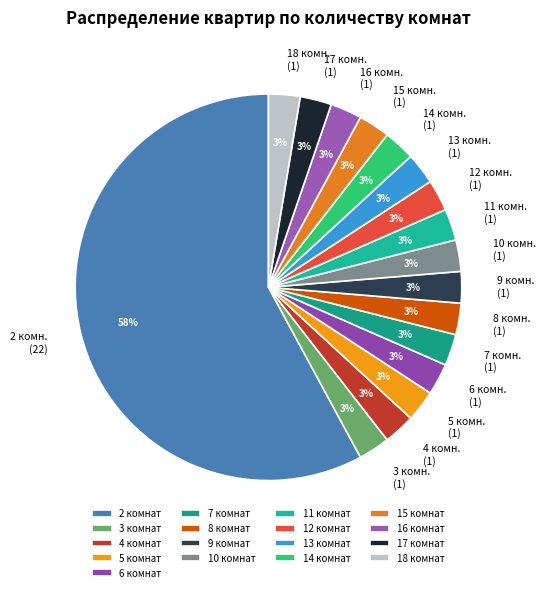

Does 16 represent more than half of the total?

No